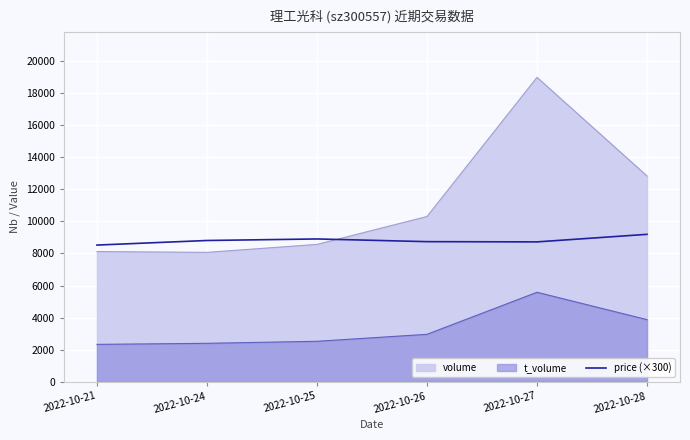

How many lines are shown in the chart?

3